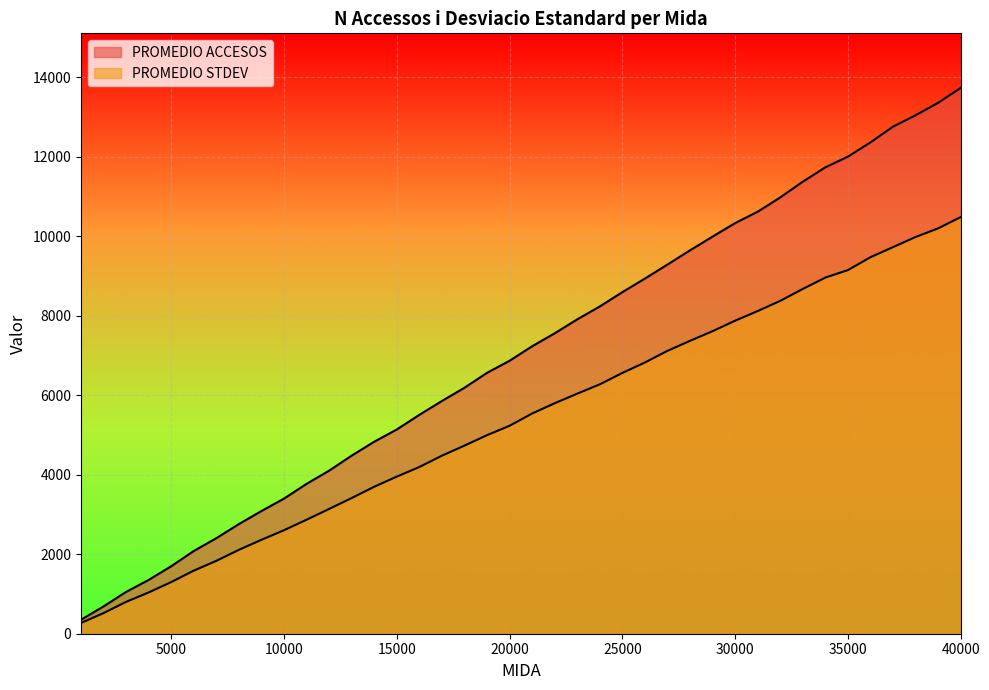

At which category does the chart reach its peak across all series?

40000